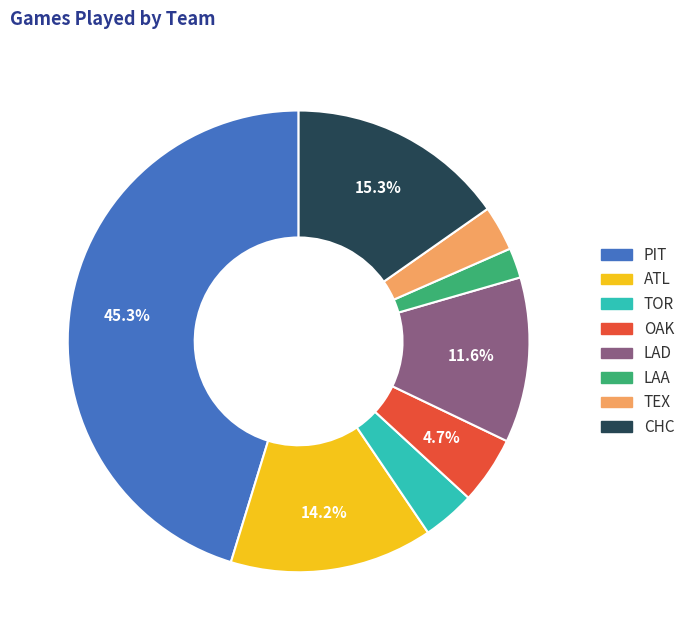

Is there any slice that represents more than half of the pie?

No